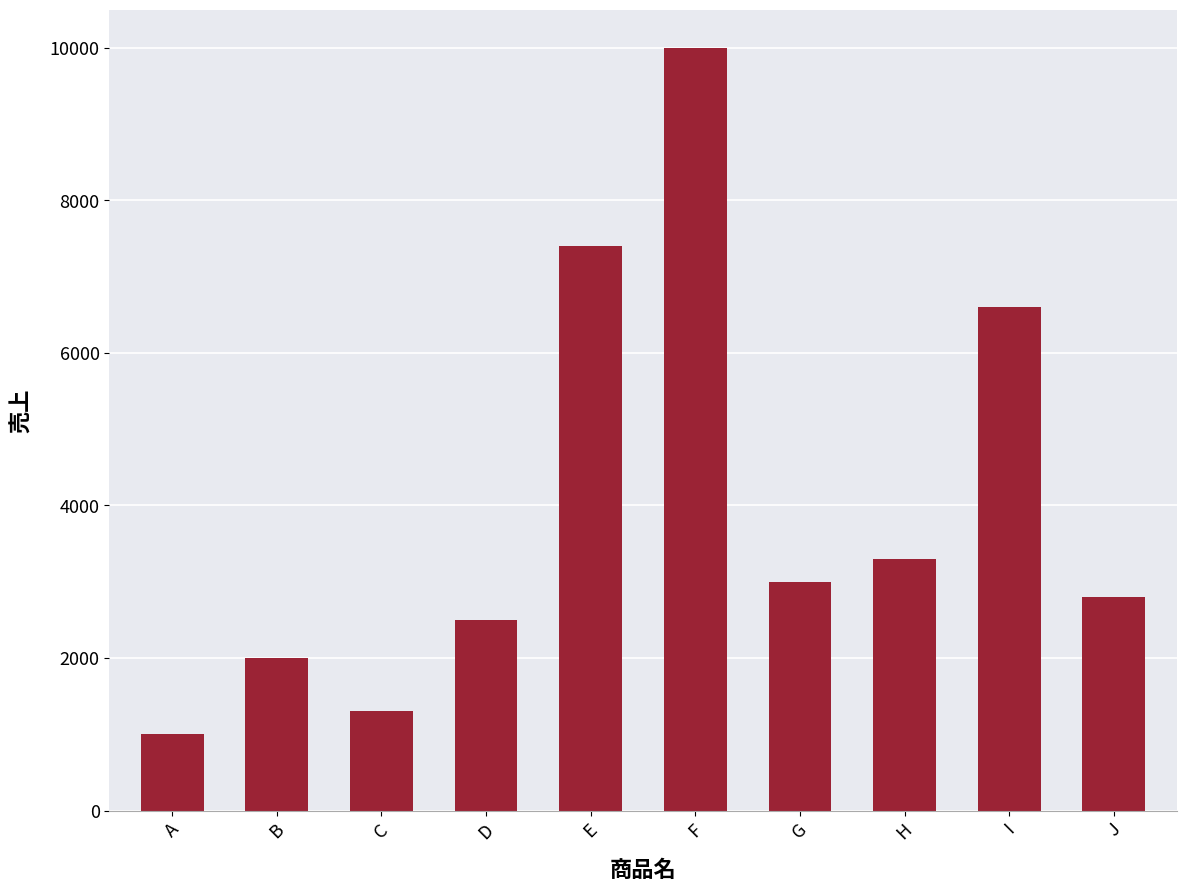

Reading left to right, extract all data points from this chart.

1000	2000	1300	2500	7400	10000	3000	3300	6600	2800